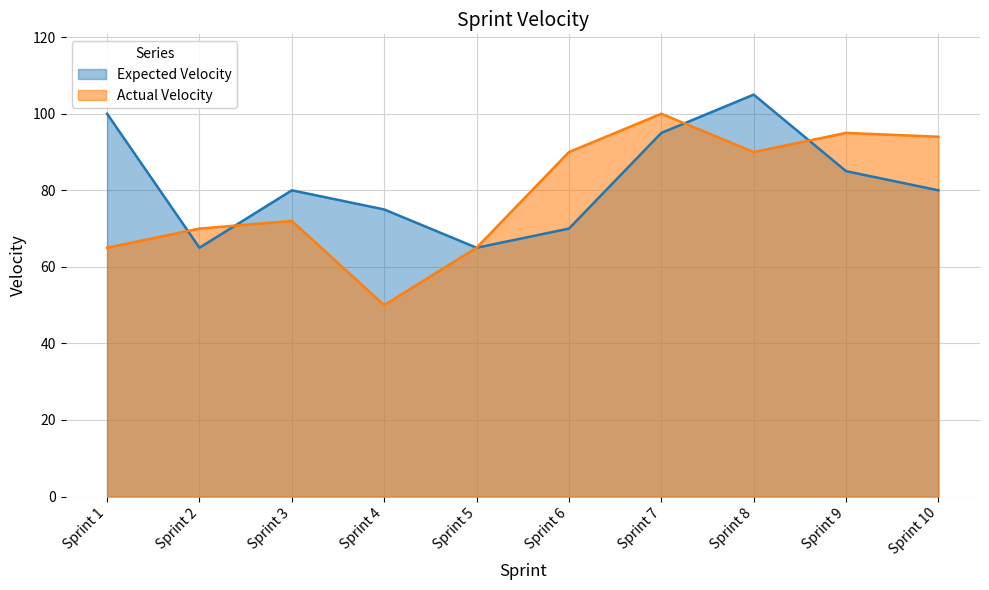

How many data points in Expected Velocity are above 80?

4